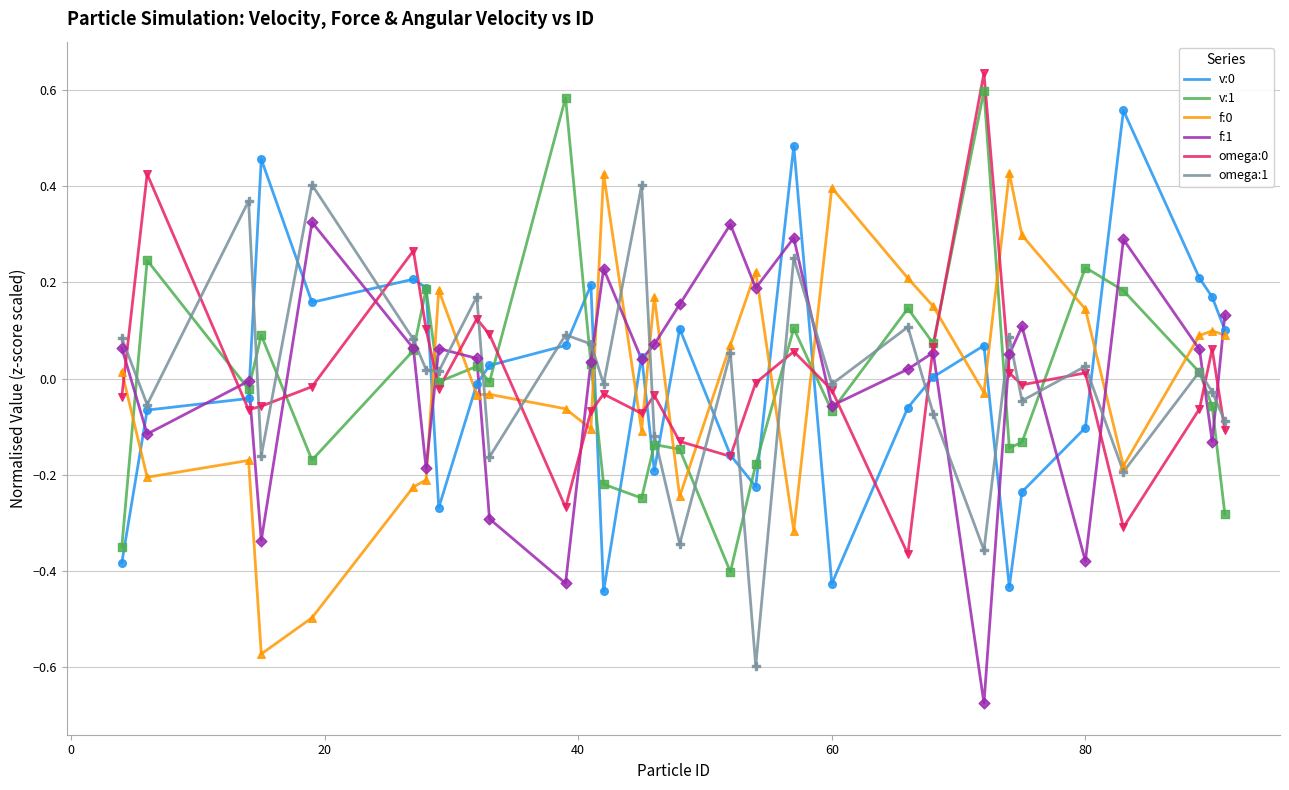

After their last crossing, which series has the higher values: f:0 or f:1?

f:1